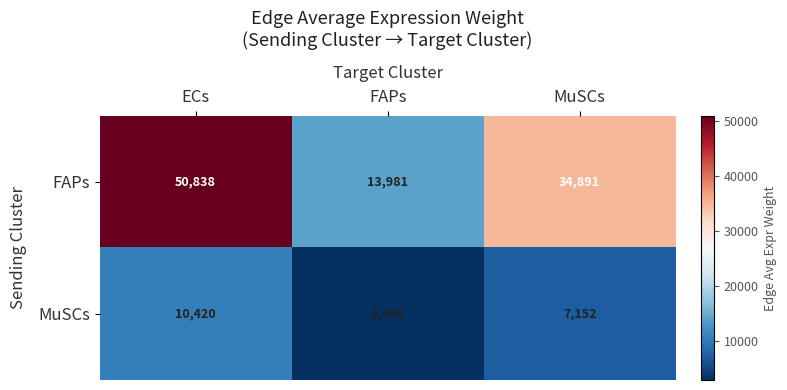

What is the total value across all series at MuSCs?

42043